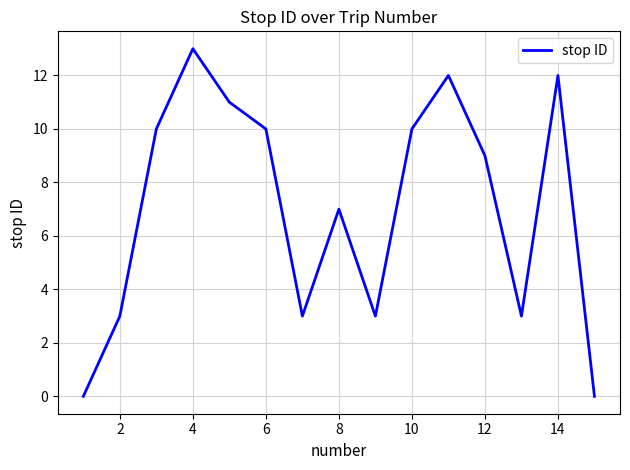

What is the greatest value displayed?

13